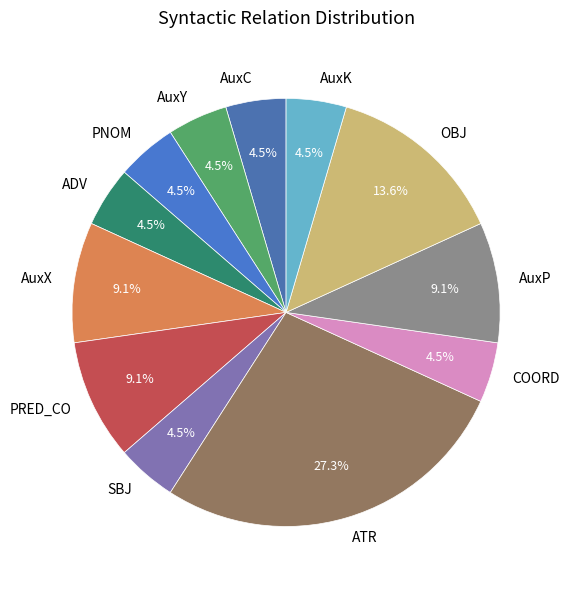

Between ADV and AuxP, which is larger?

AuxP